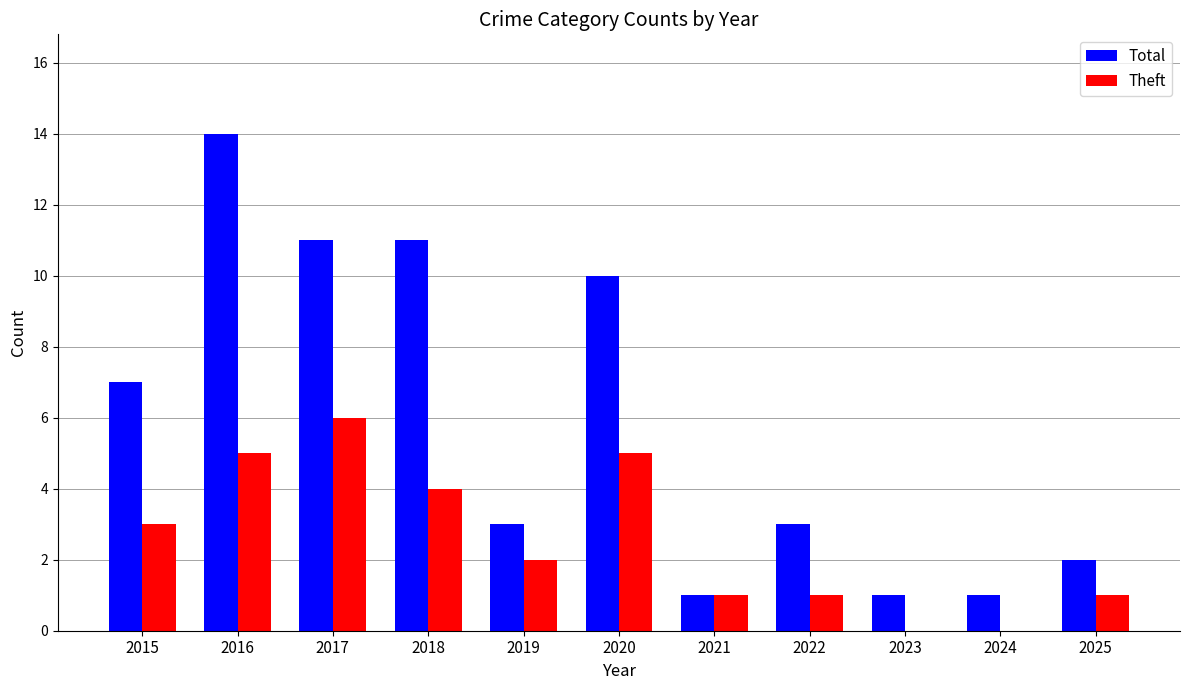

What is the maximum value shown in the chart?

14